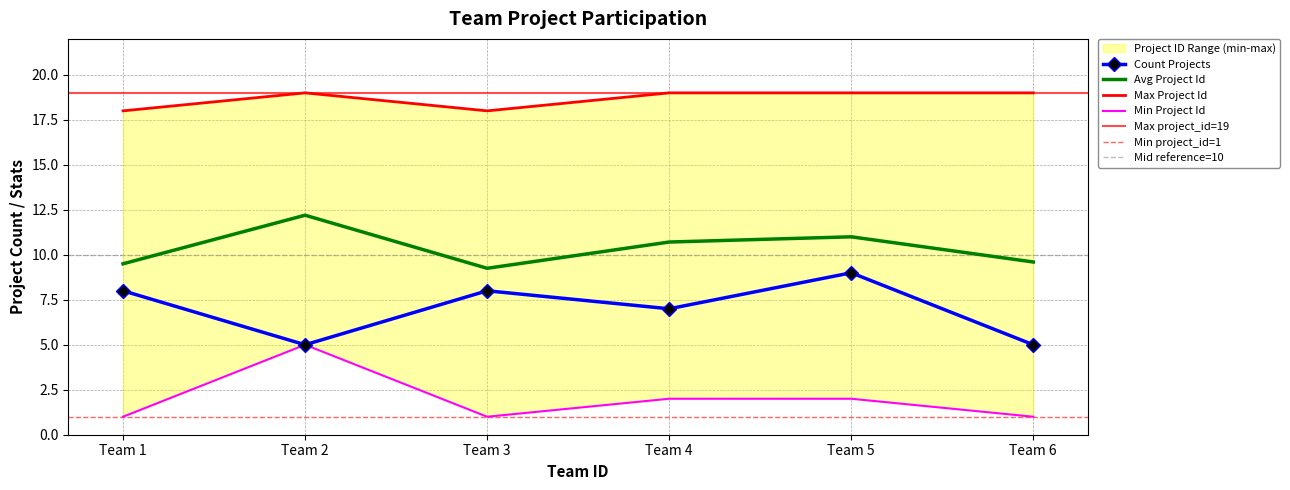

Where does the Avg Project Id series first go above 10?

Team 2